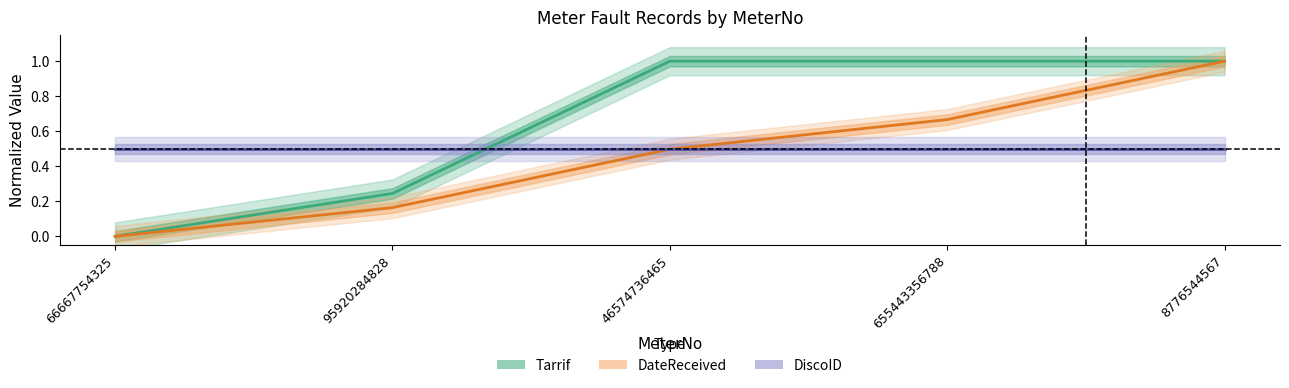

Which series has the largest total across all categories?

Tarrif